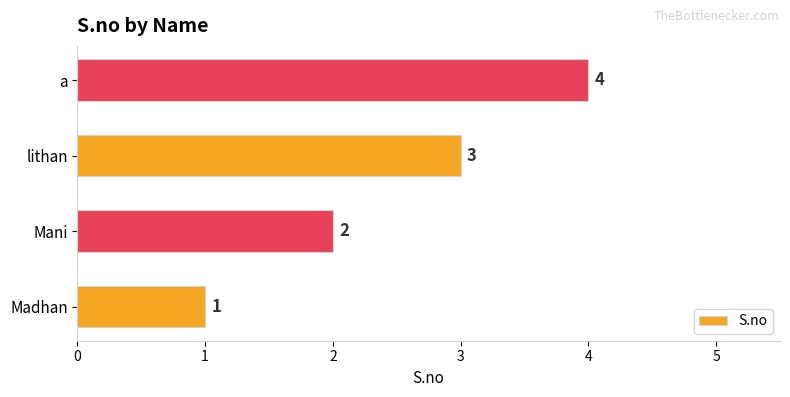

The value at Mani is 2. True or false?

True